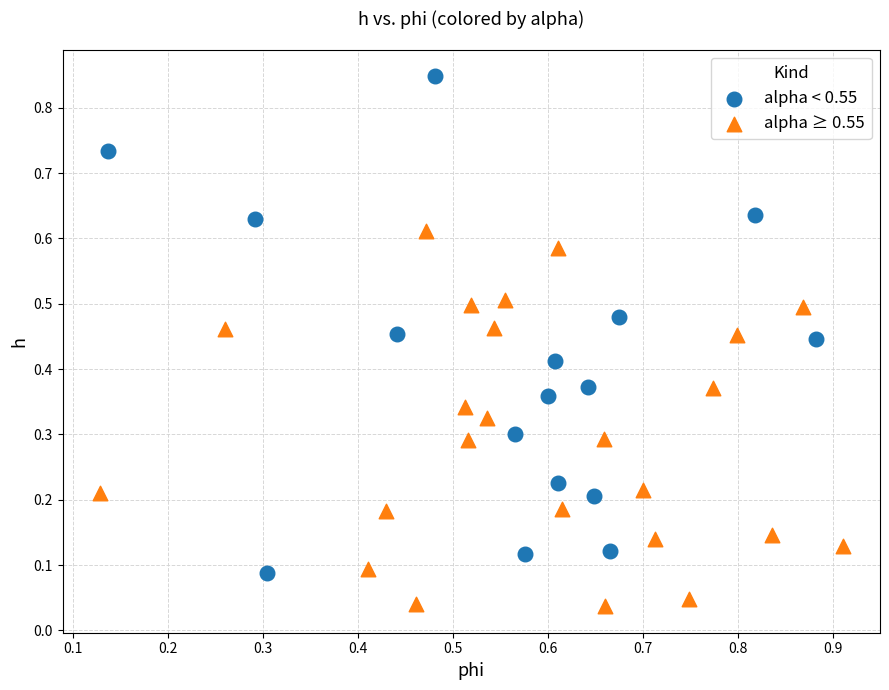

What are all the series names shown in the legend?

alpha < 0.55, alpha ≥ 0.55